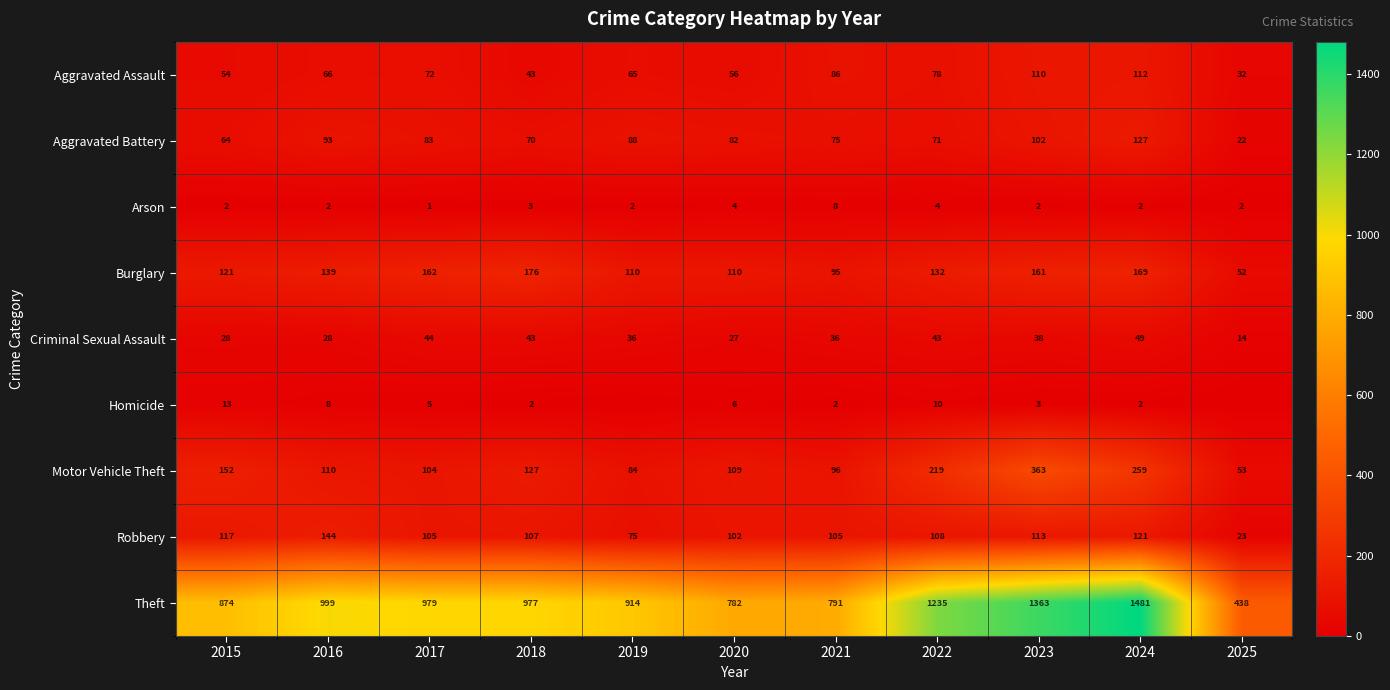

How many values in the Aggravated Battery series are below 82?

5